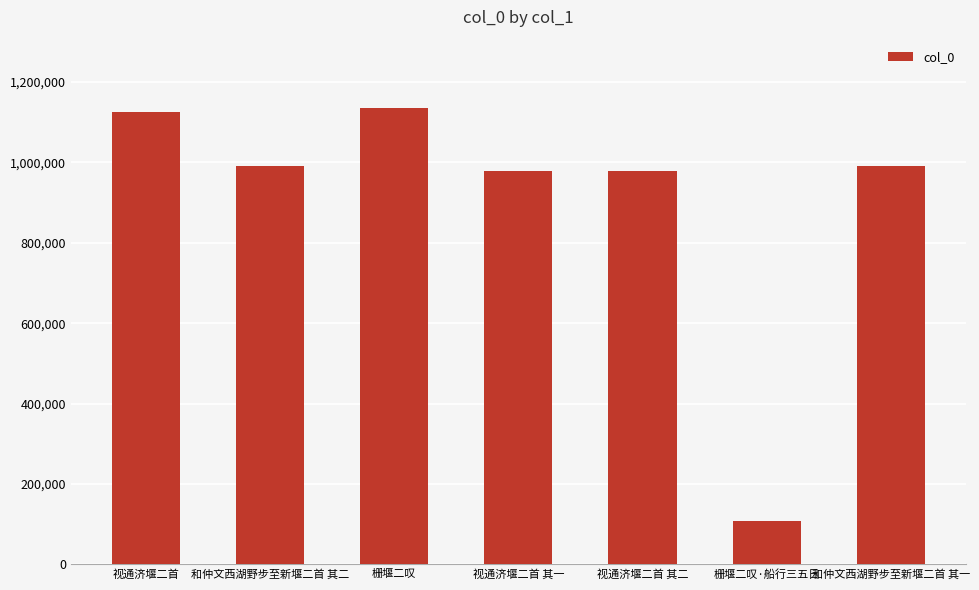

True or false: the data shows 1125001 at 视通济堰二首.

True